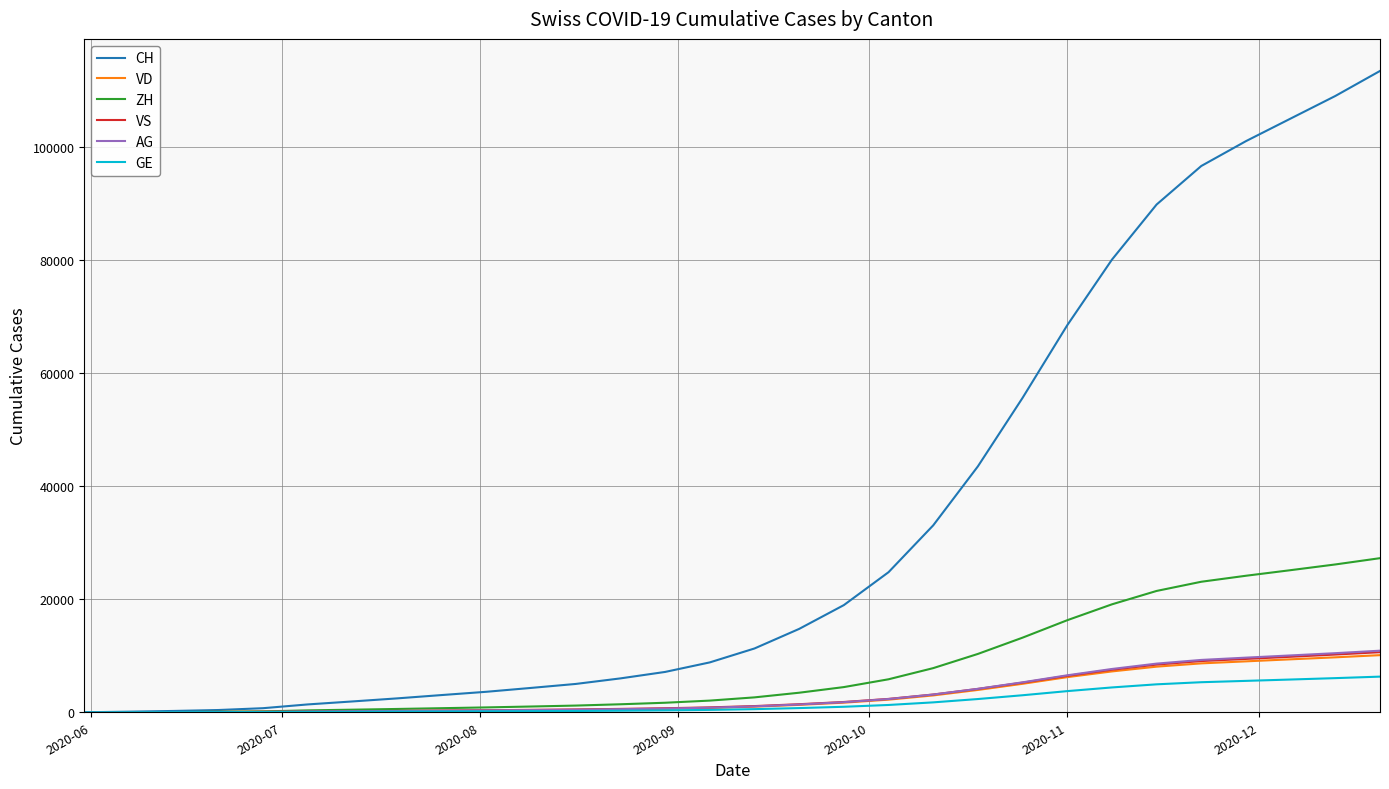

Which series has the largest range (max minus min)?

CH